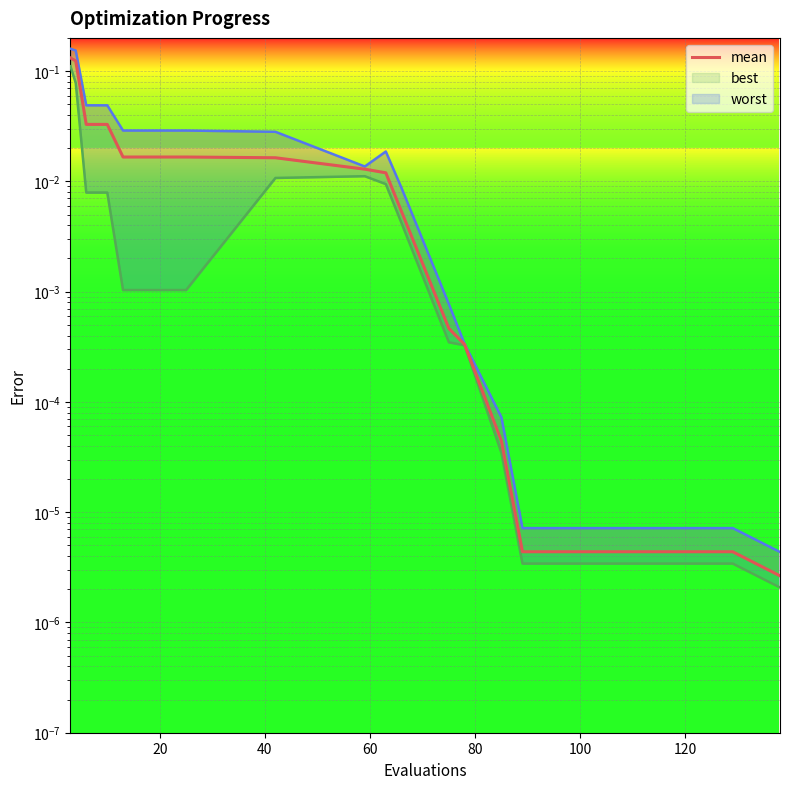

How many lines are shown in the chart?

1